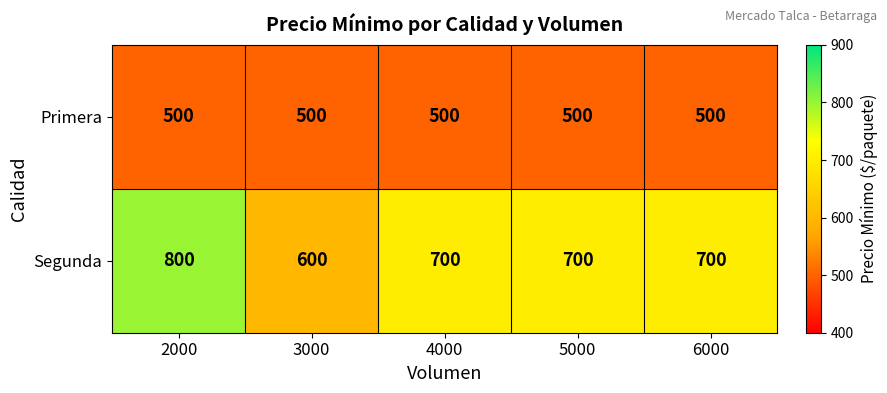

What is the minimum value shown in the chart?

500